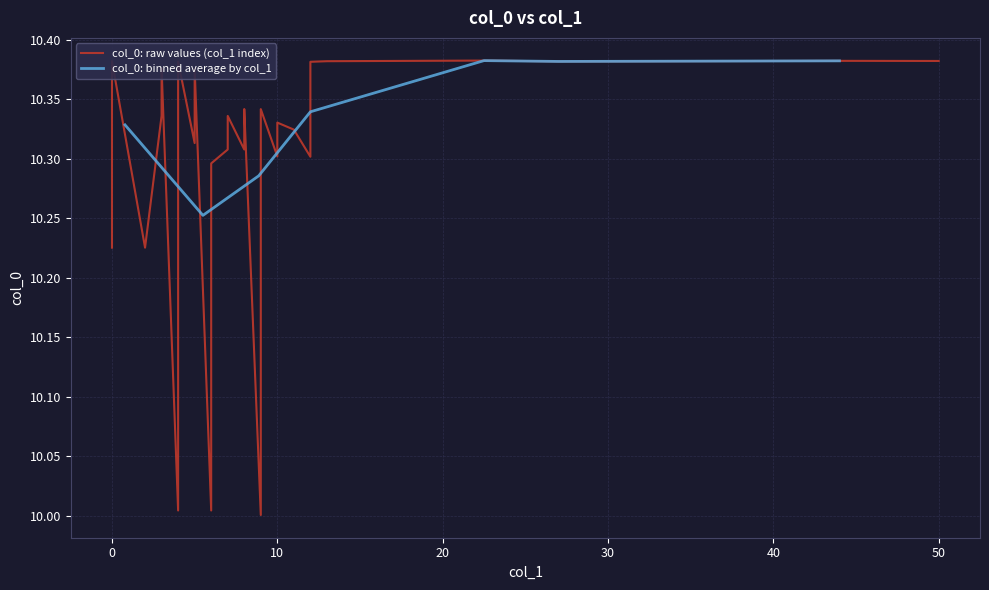

Which category has the highest value across all series?

23